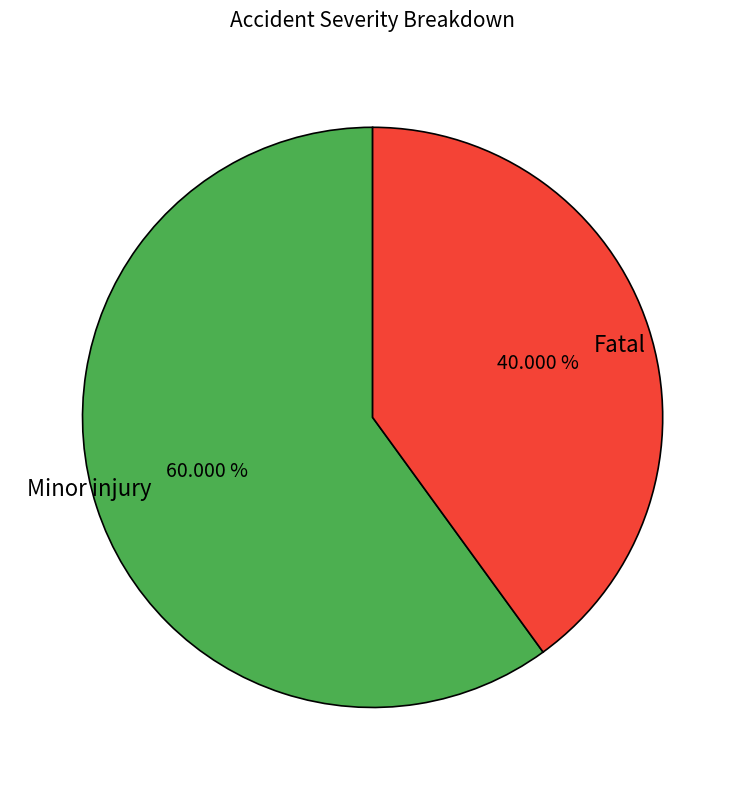

True or false: Minor injury accounts for 46% of the total.

False